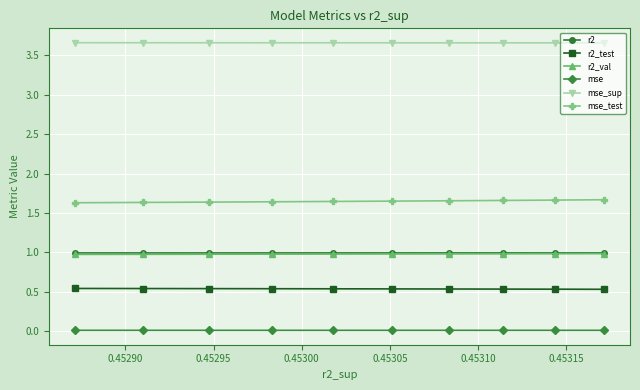

Which series has the largest total across all categories?

mse_sup